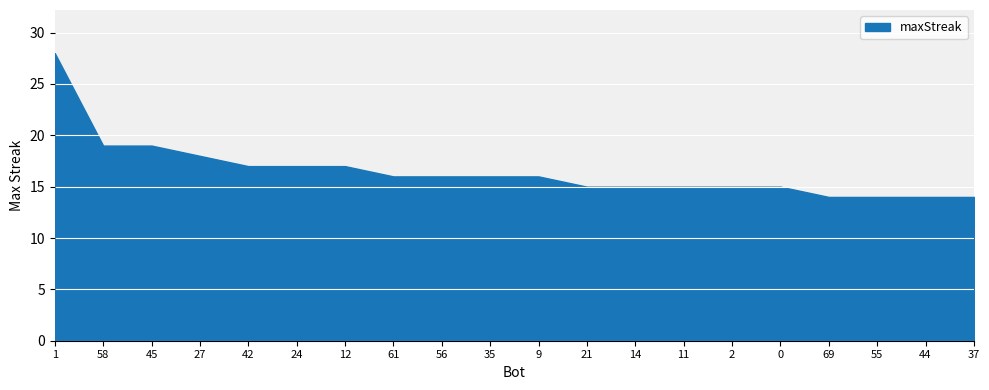

What is the ratio of the value at 61 to the value at 24?

0.9